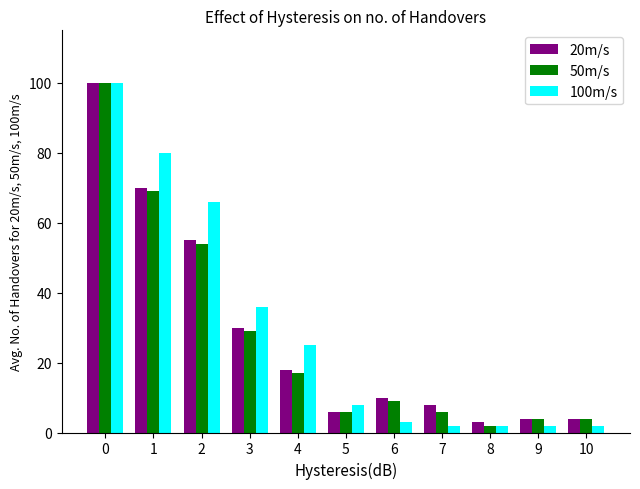

What is the maximum value shown in the chart?

100